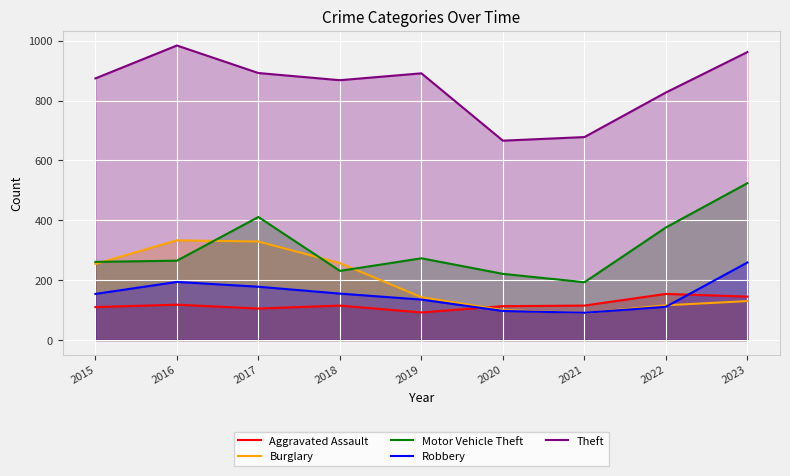

Where is Burglary nearest to the value 211?

2015